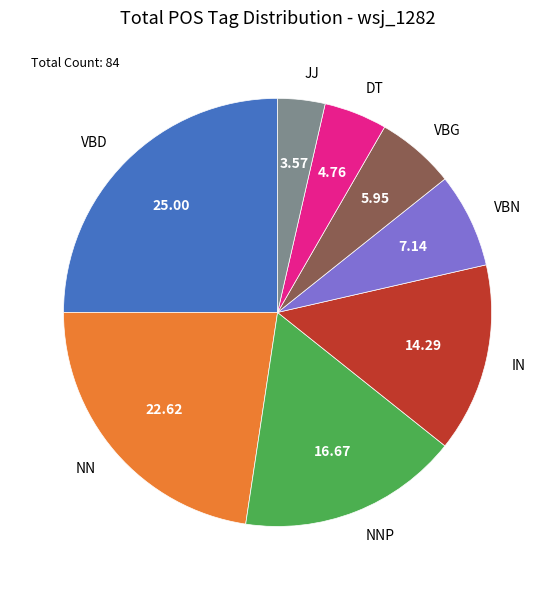

Is the sum of NN and JJ greater than half?

No